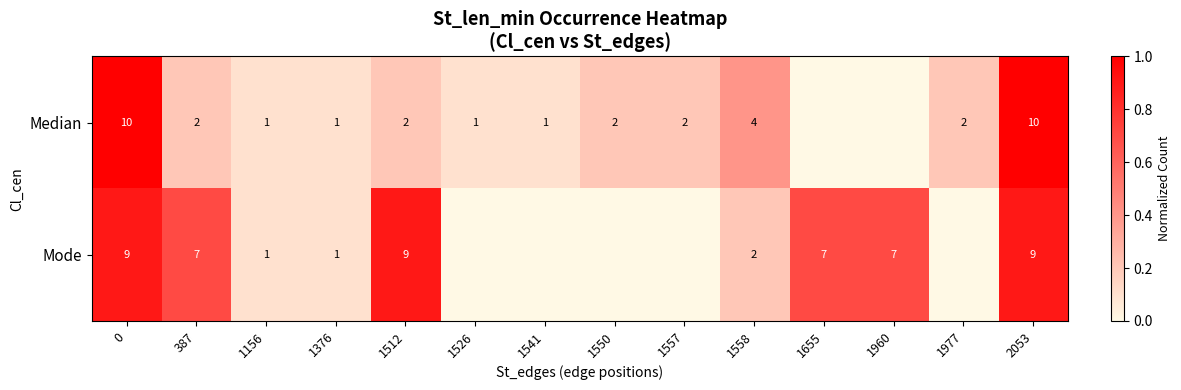

The Mode series shows 4 at 1960. True or false?

False